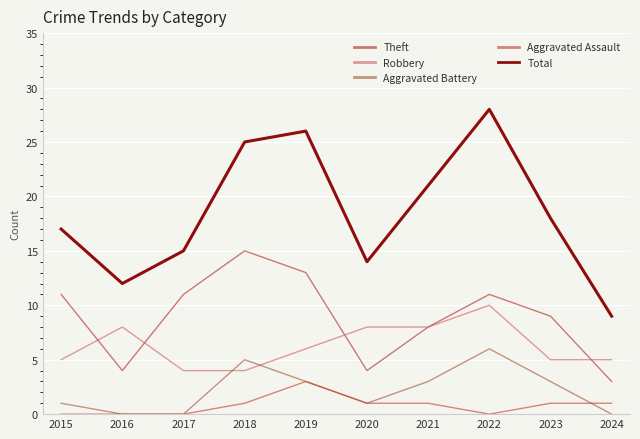

Reading right to left, extract all data points from this chart.

Theft: 3	9	11	8	4	13	15	11	4	11
Robbery: 5	5	10	8	8	6	4	4	8	5
Aggravated Battery: 0	3	6	3	1	3	5	0	0	1
Aggravated Assault: 1	1	0	1	1	3	1	0	0	0
Total: 9	18	28	21	14	26	25	15	12	17